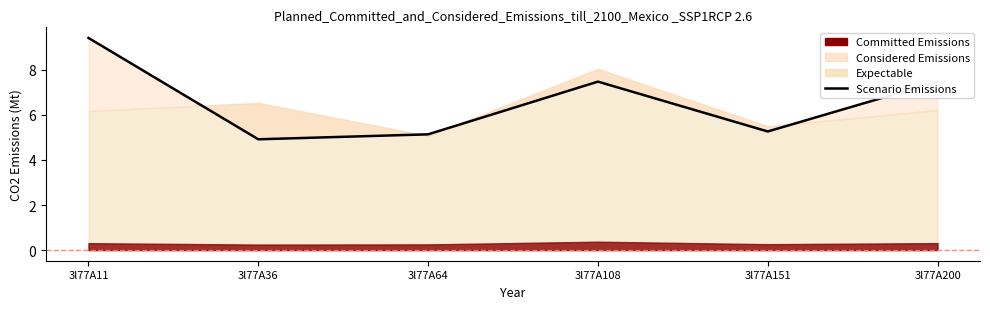

List the labels in order of value, smallest first.

3l77A36, 3l77A64, 3l77A151, 3l77A200, 3l77A108, 3l77A11